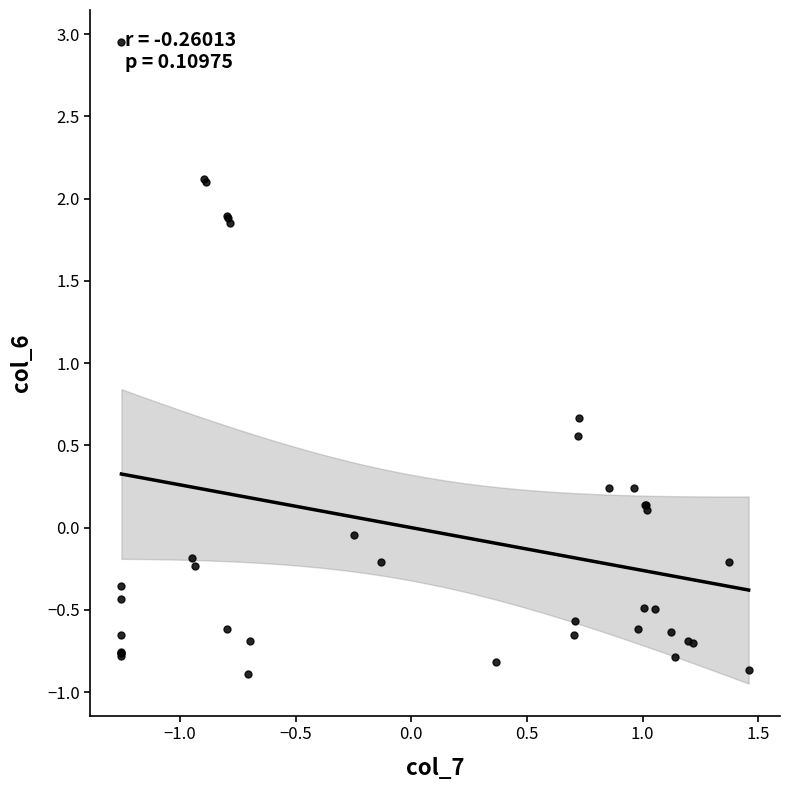

What Y value in the scatter plot is closest to 1?

0.7